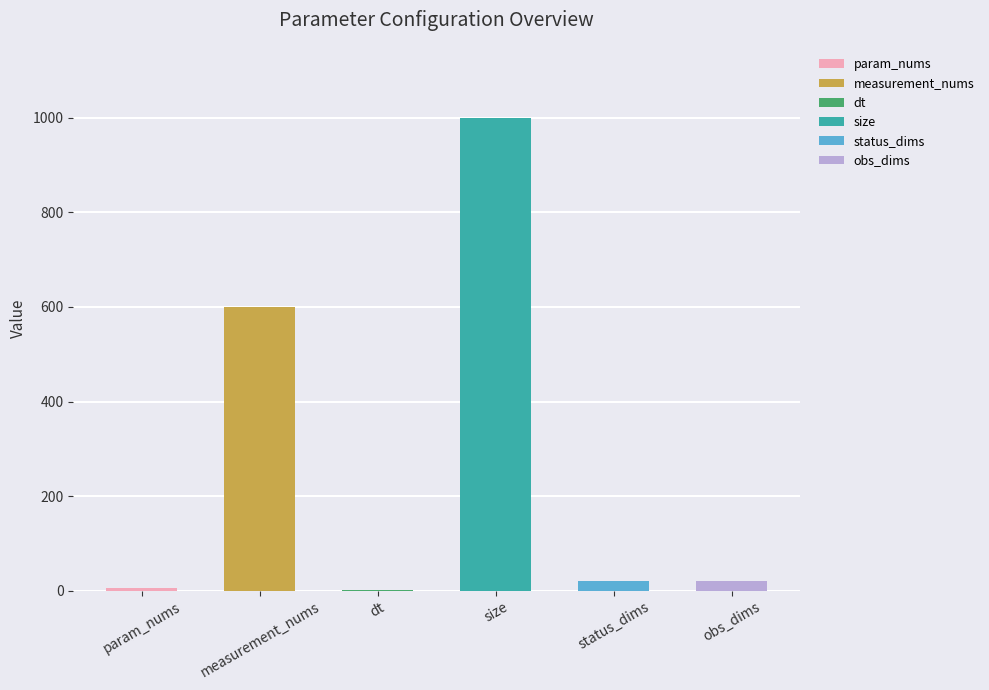

What is the change in value from param_nums to status_dims?

+15